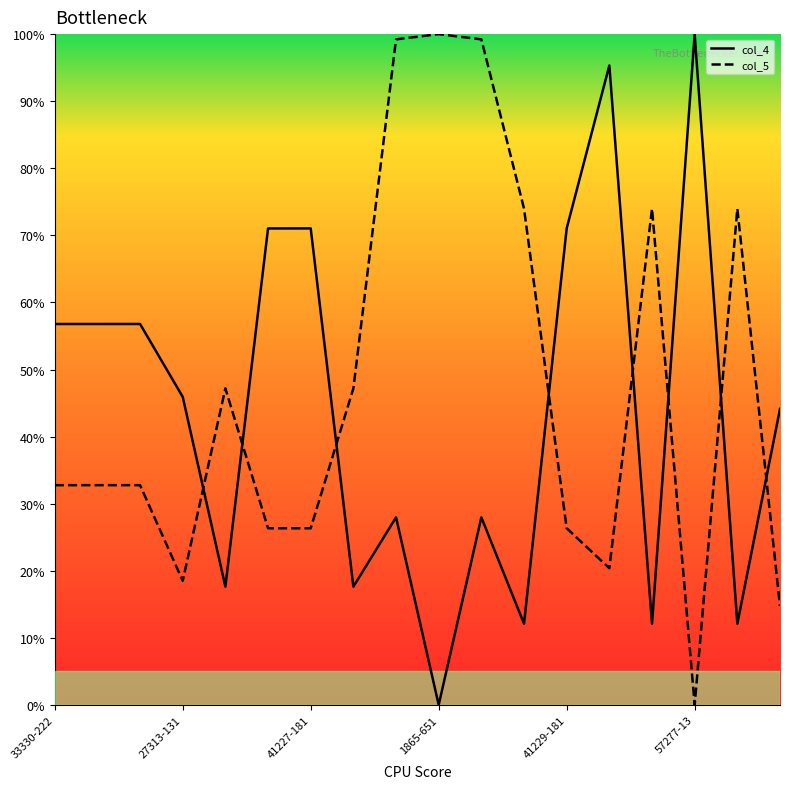

What is the greatest value displayed?

100.0